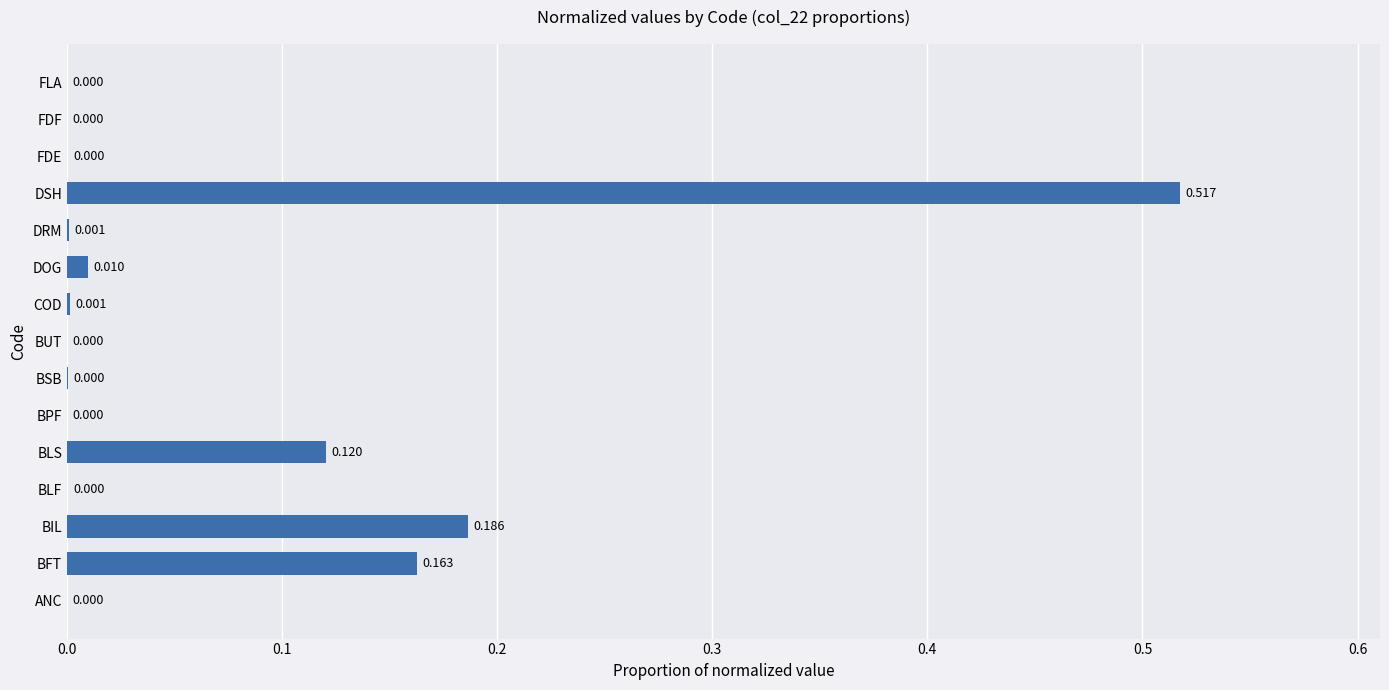

At which category does the chart reach its peak across all series?

DSH